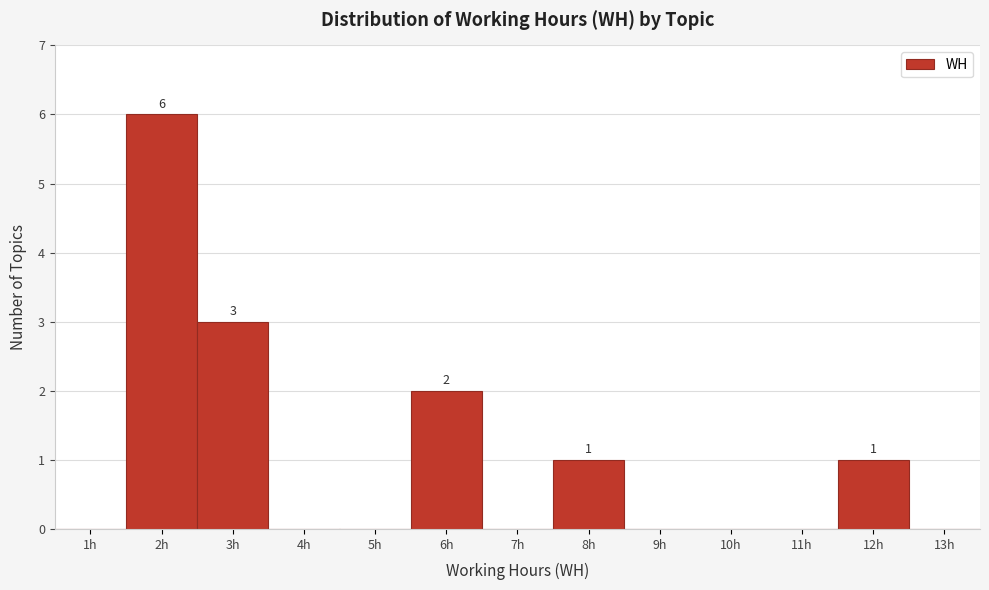

Over which range of the x-axis is the bar tallest?

1.5 to 2.5